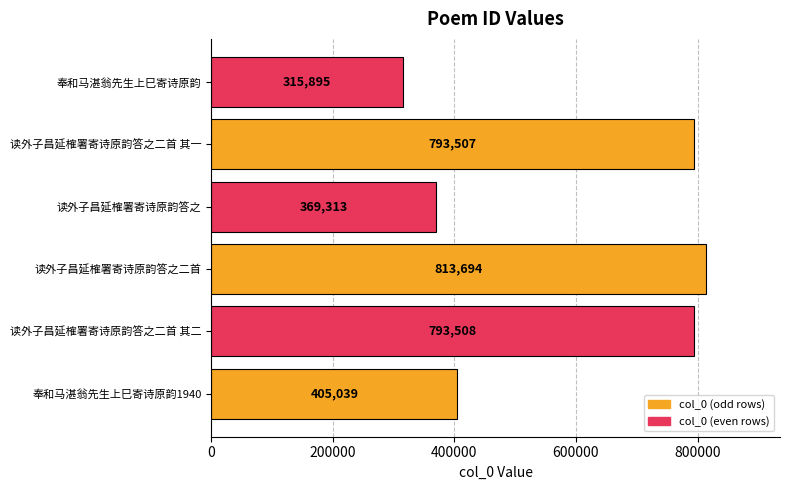

Between 读外子昌延榷署寄诗原韵答之二首 其一 and 读外子昌延榷署寄诗原韵答之二首 其二, which is larger?

读外子昌延榷署寄诗原韵答之二首 其二